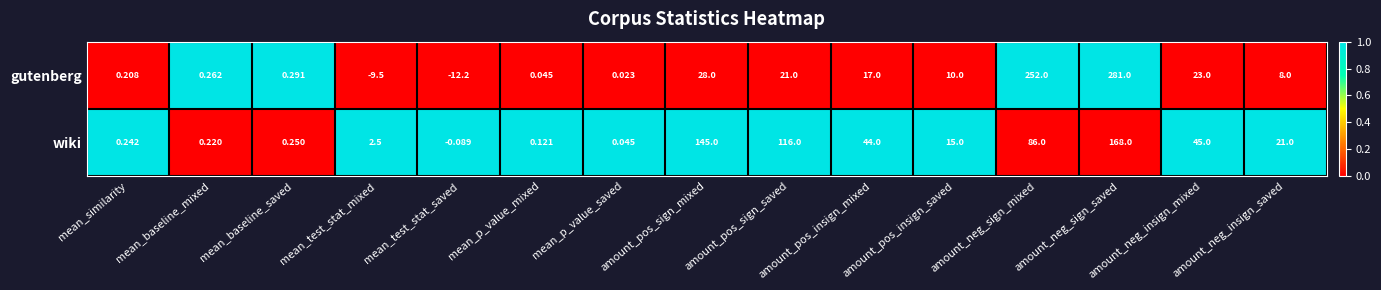

At which category is the sum across all series the highest?

amount_neg_sign_saved